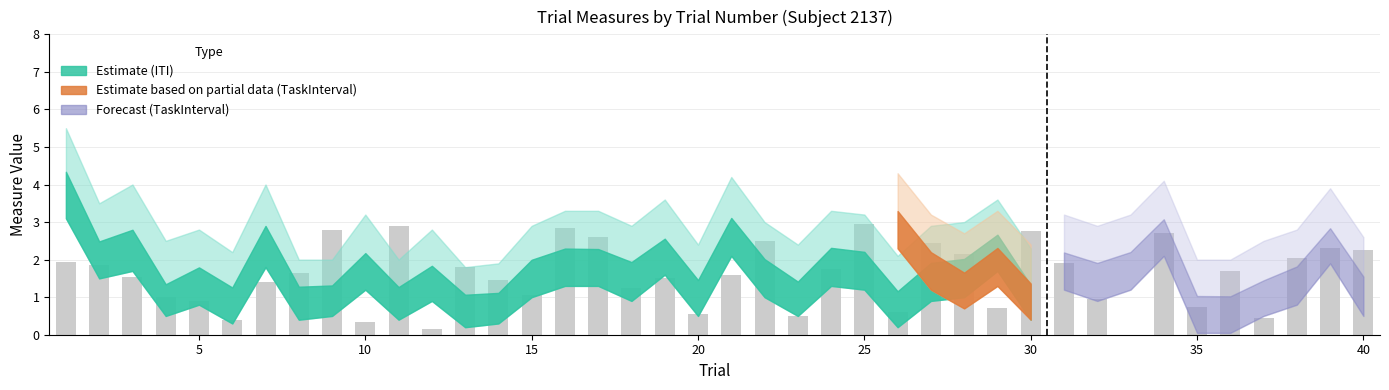

What is the greatest value displayed?

3.0